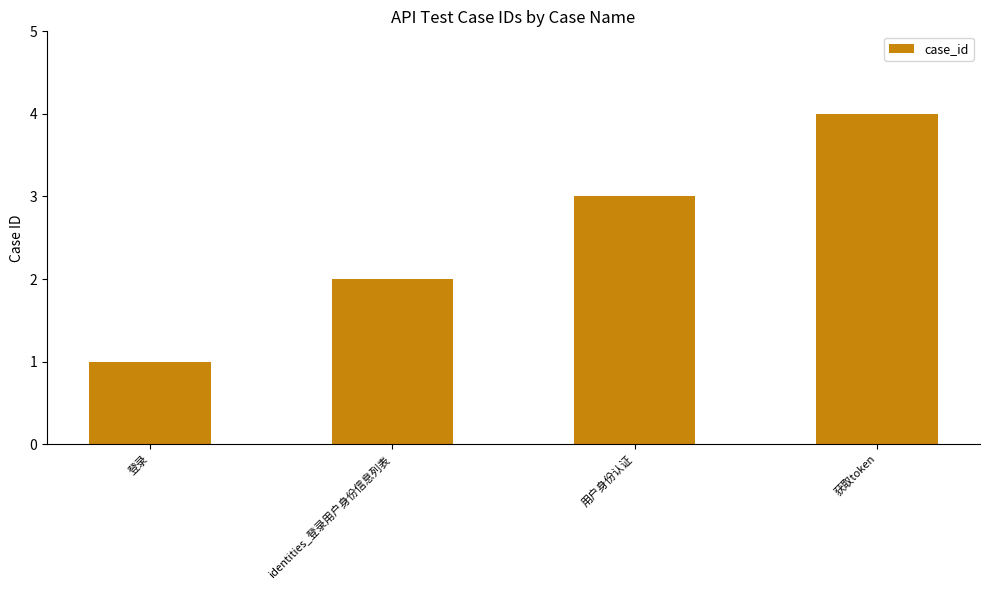

Reading left to right, what are all the values shown in this chart?

1	2	3	4